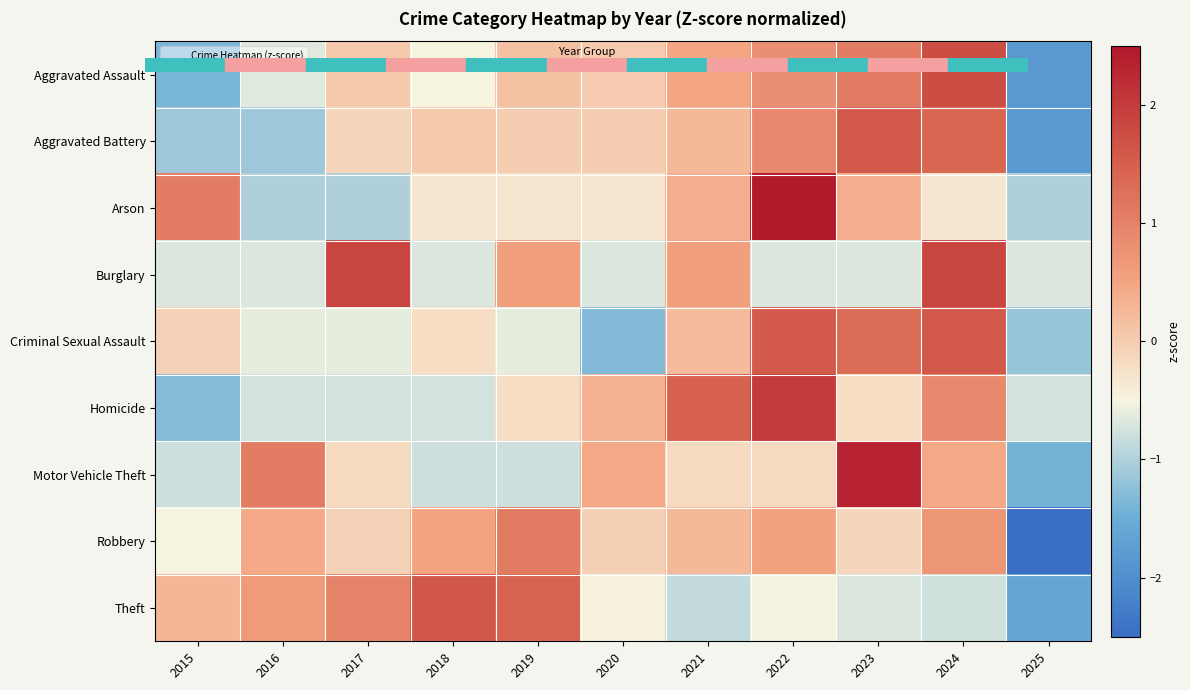

At 2024, list the series in order from smallest to largest.

Theft, Arson, Motor Vehicle Theft, Robbery, Homicide, Aggravated Battery, Criminal Sexual Assault, Aggravated Assault, Burglary